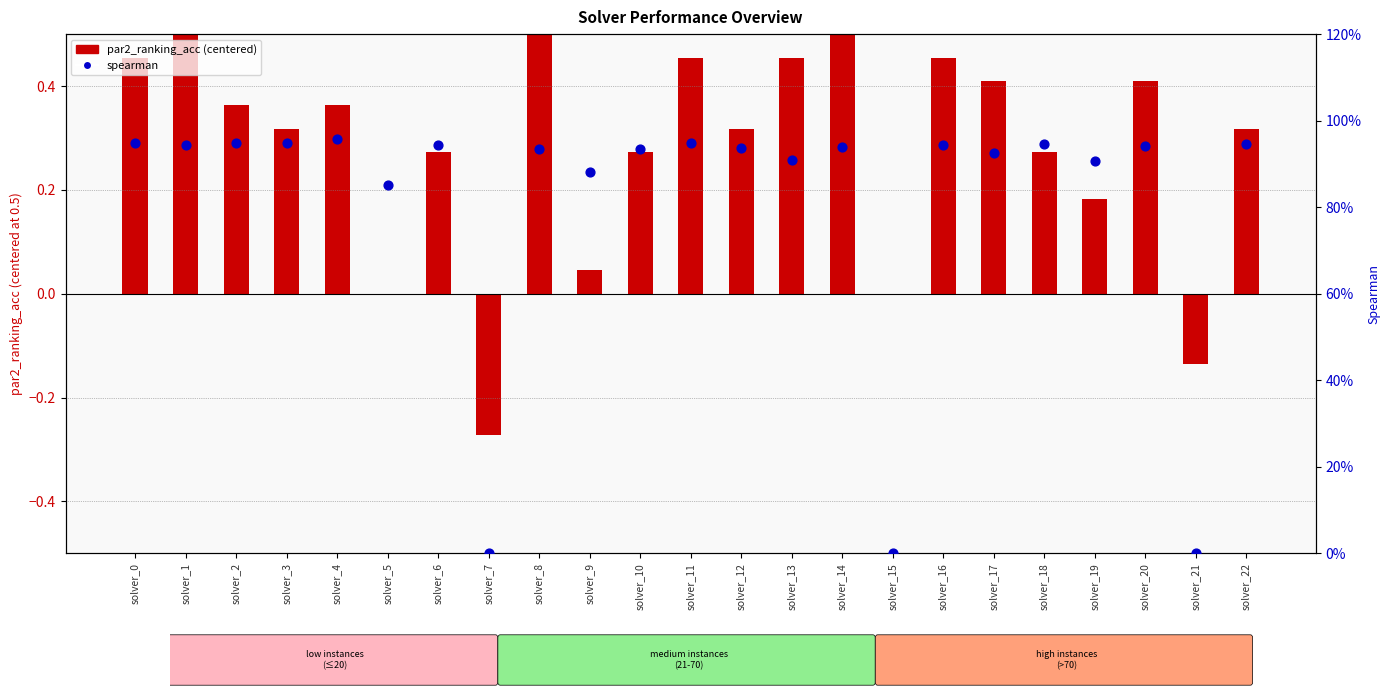

Which series reaches the maximum Y coordinate?

spearman